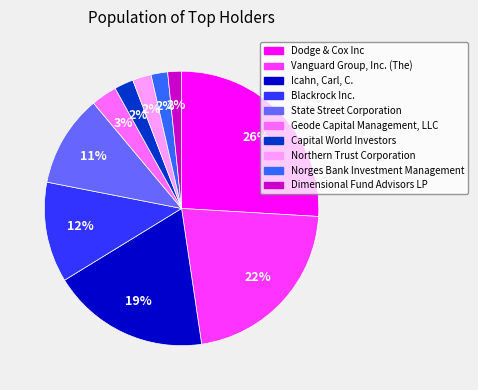

Which slice is the largest?

Dodge & Cox Inc